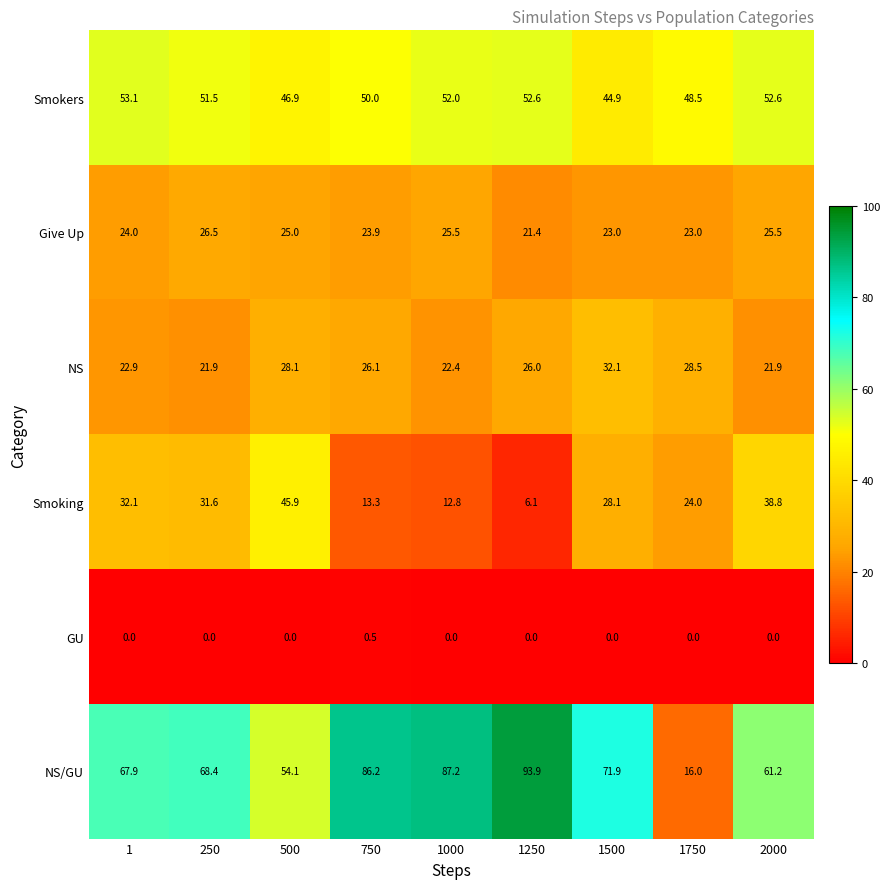

At 500, list the series in order from smallest to largest.

GU, Give Up, NS, Smoking, Smokers, NS/GU